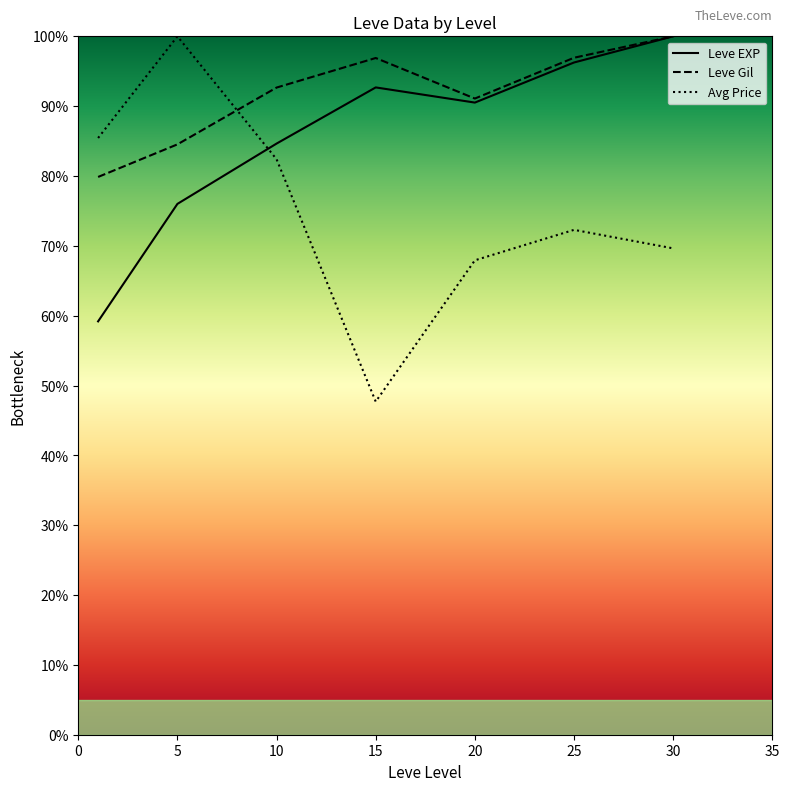

True or false: Leve Gil has a value of 0.4 at 20.

False